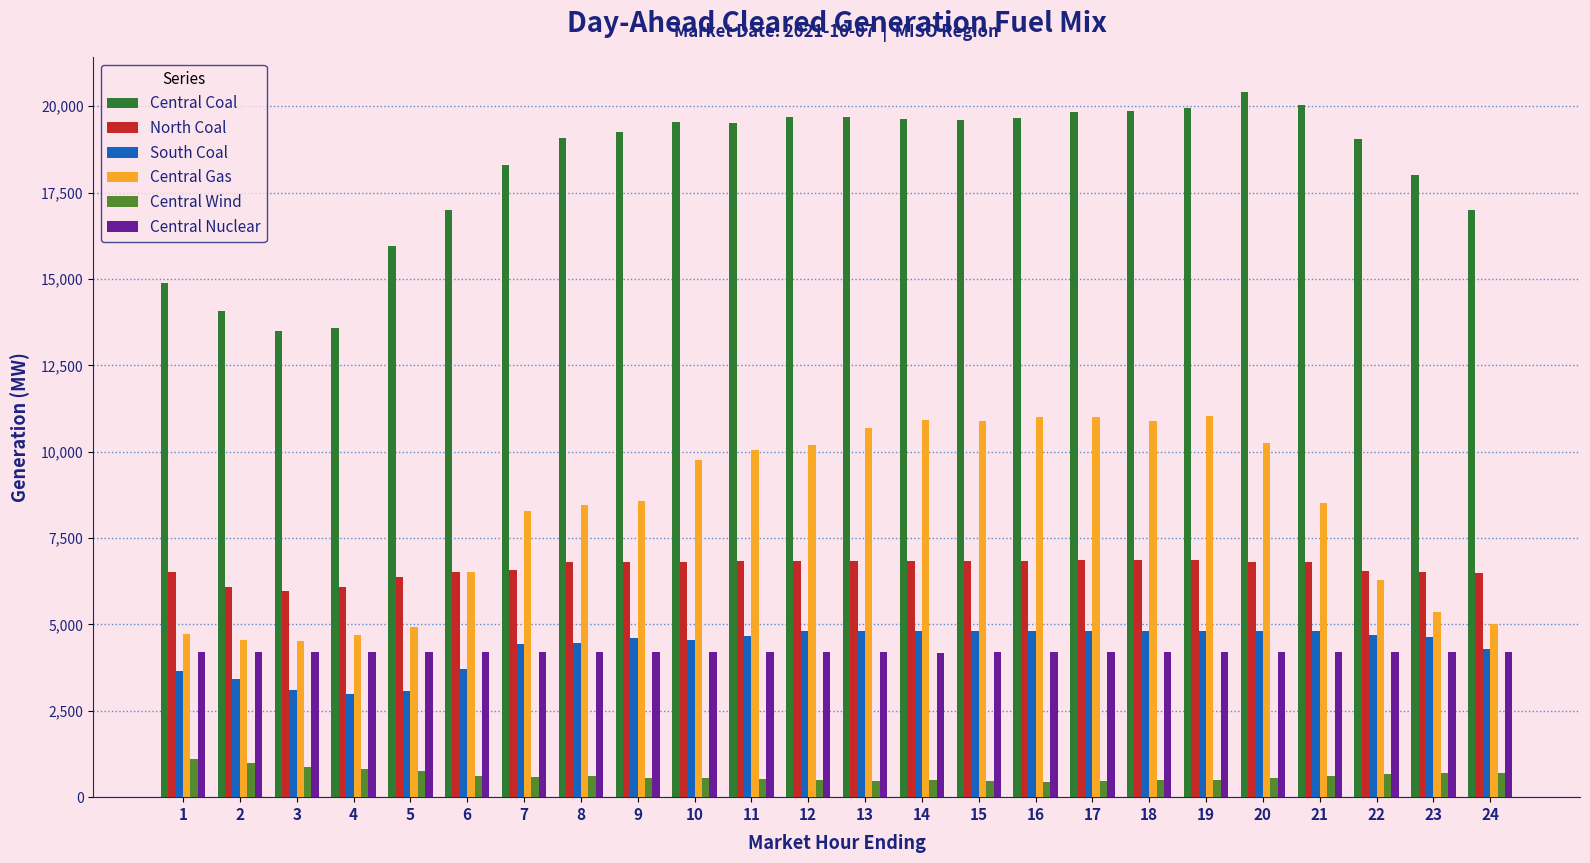

True or false: Central Nuclear has a value of 4196.0 at 18.

True